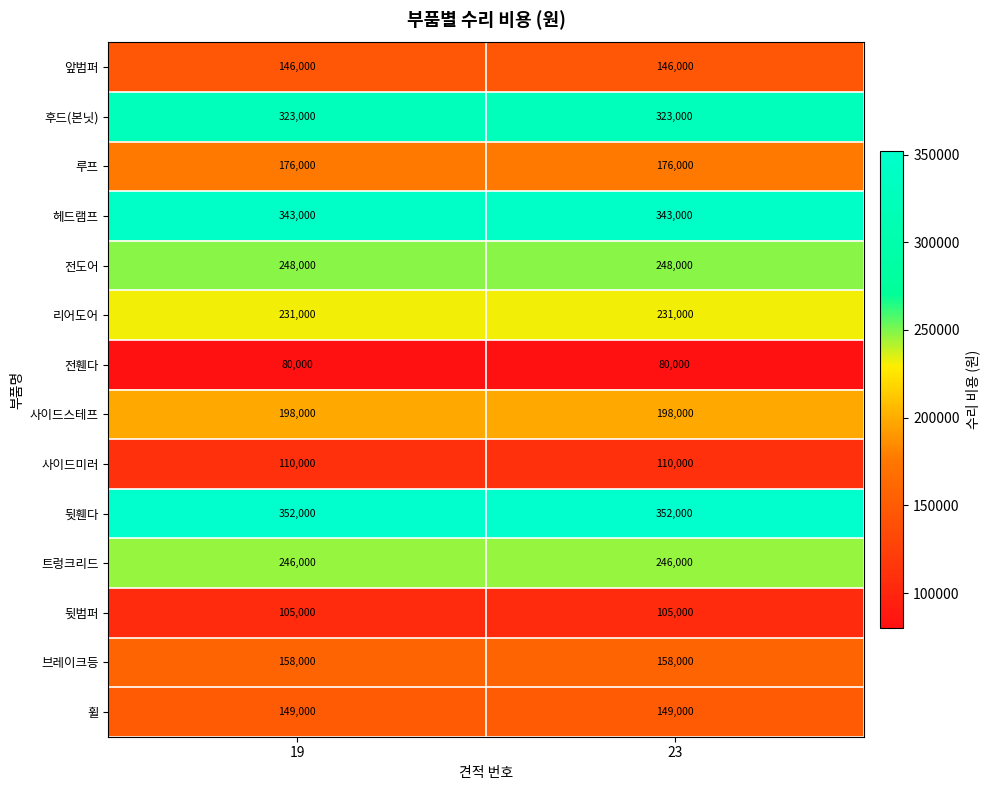

Reading left to right, extract all data points from this chart.

앞범퍼: 19=146000	23=146000
후드(본닛): 19=323000	23=323000
루프: 19=176000	23=176000
헤드램프: 19=343000	23=343000
전도어: 19=248000	23=248000
리어도어: 19=231000	23=231000
전휀다: 19=80000	23=80000
사이드스테프: 19=198000	23=198000
사이드미러: 19=110000	23=110000
뒷휀다: 19=352000	23=352000
트렁크리드: 19=246000	23=246000
뒷범퍼: 19=105000	23=105000
브레이크등: 19=158000	23=158000
휠: 19=149000	23=149000